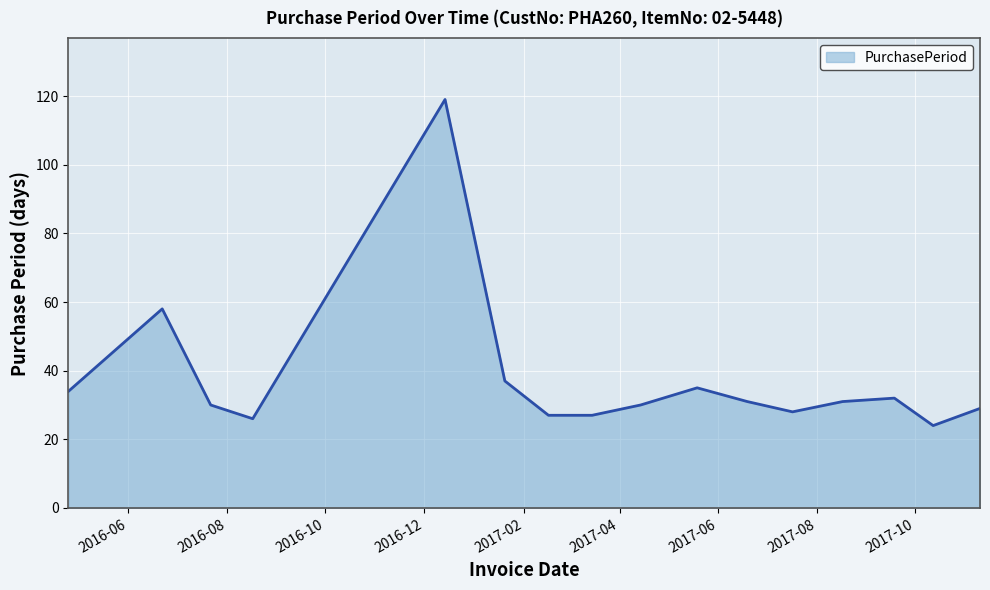

What is the difference between the second highest and minimum values?

34